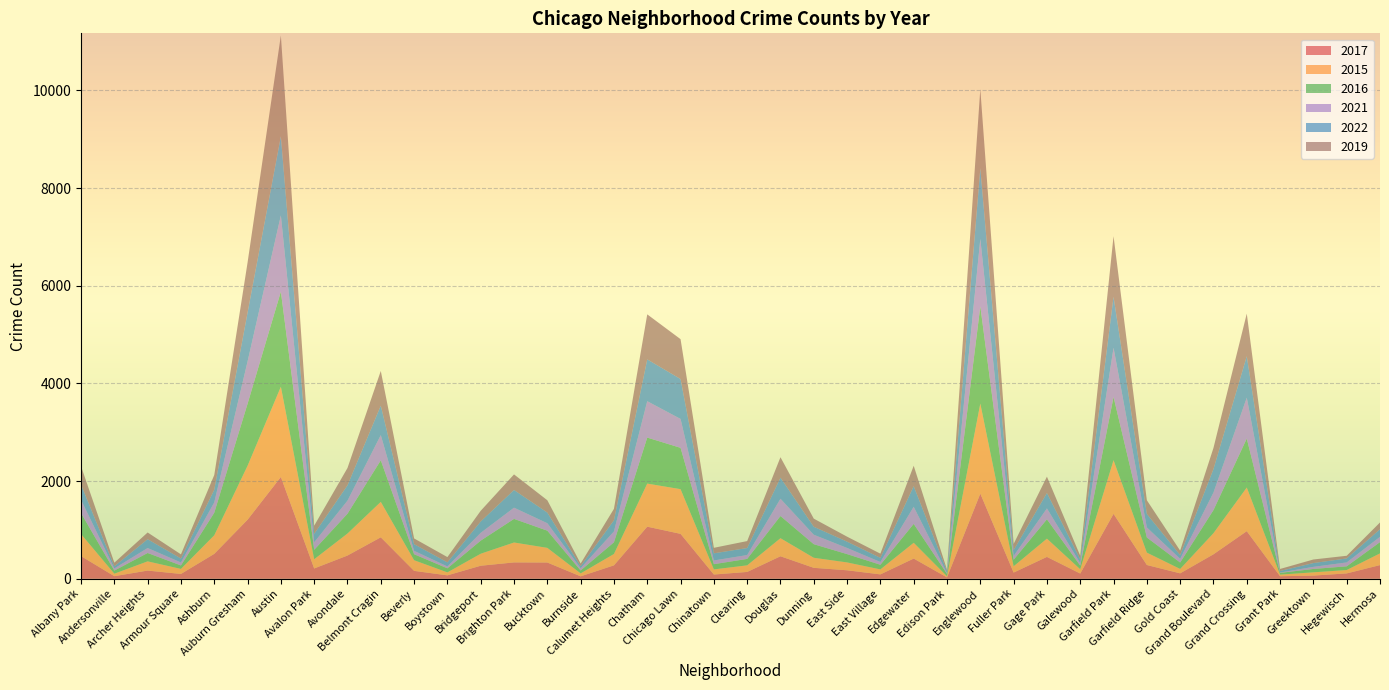

Reading right to left, transcribe all the data shown in this chart.

2017: 280	110	65	52	975	501	111	282	1330	107	448	127	1744	28	414	90	174	224	461	140	87	920	1067	275	50	333	335	267	70	162	849	476	211	2085	1209	510	99	168	53	464
2015: 240	69	67	33	893	433	90	254	1098	88	374	129	1843	23	323	102	161	206	370	135	105	915	882	233	60	300	408	246	61	218	726	451	189	1847	1105	381	103	189	51	452
2016: 231	76	69	36	1003	472	132	309	1295	75	396	134	1993	49	387	95	170	278	454	132	107	846	942	239	60	352	483	268	83	123	851	405	193	1949	1269	461	71	171	64	429
2021: 108	80	43	7	837	360	76	207	1007	50	223	77	1379	16	351	57	126	194	354	79	76	592	745	223	47	153	230	160	38	70	516	268	154	1558	866	212	61	102	44	272
2022: 155	82	78	32	849	481	78	274	1043	78	316	119	1448	40	421	84	129	163	431	144	146	817	856	228	42	217	362	232	84	136	603	313	173	1621	999	259	81	180	44	312
2019: 139	54	73	41	872	432	89	282	1241	73	334	127	1618	30	418	86	102	166	419	142	113	816	922	234	53	253	319	219	108	117	710	355	167	2064	1026	301	85	138	73	375